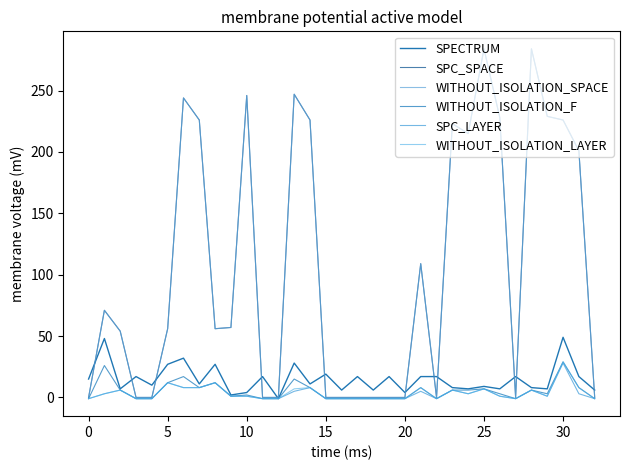

How many lines are shown in the chart?

6